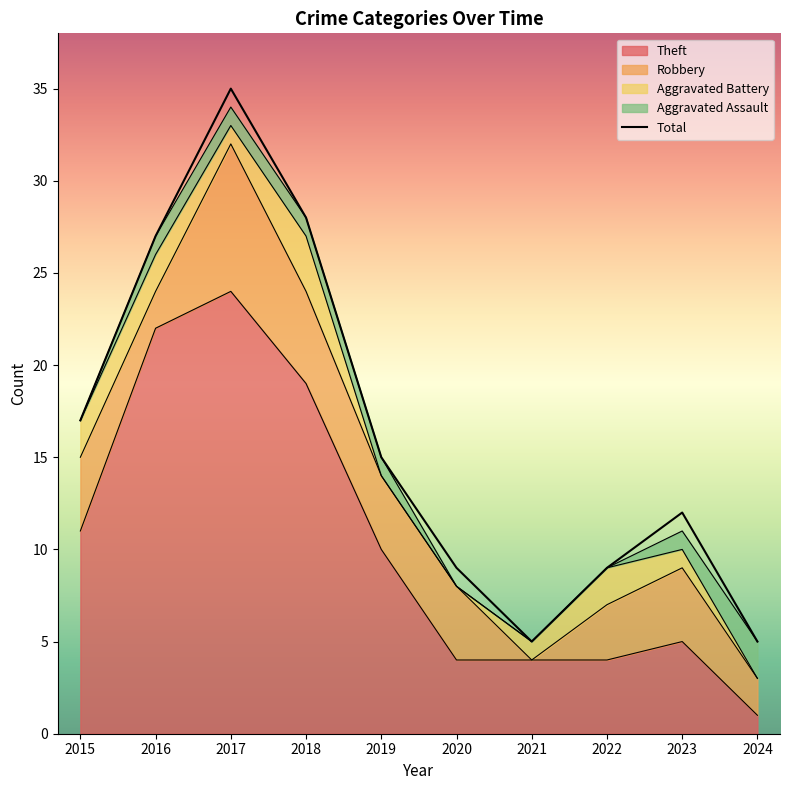

Is it true that the value at 2020 is 15?

False